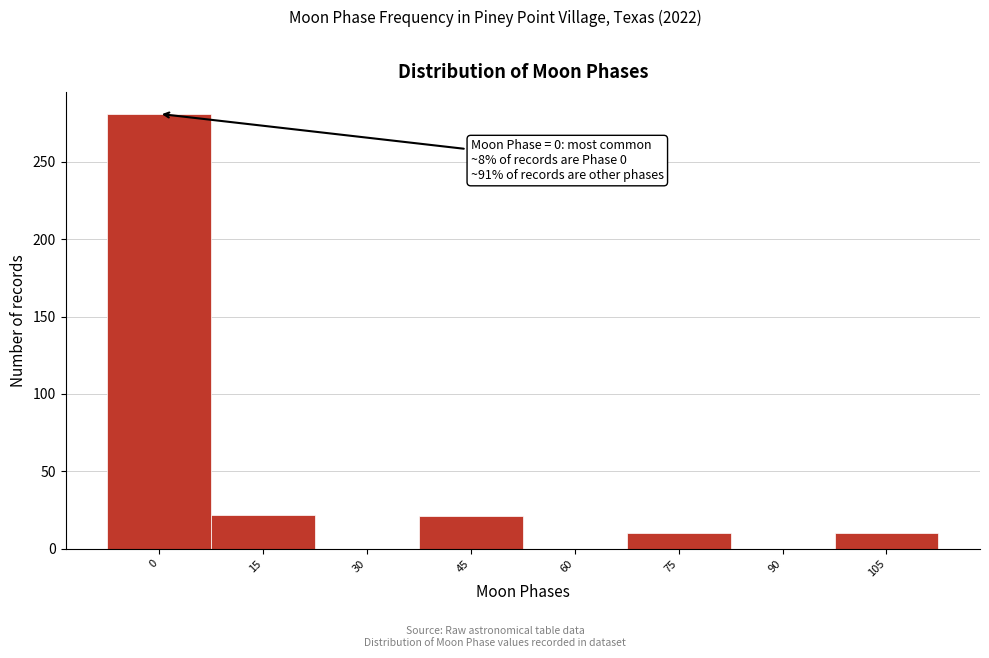

What is the sum of all values?

344